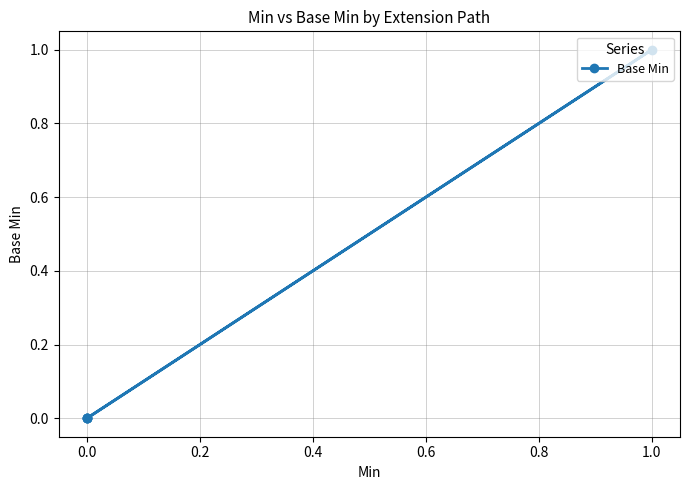

What is the sum of all values?

1